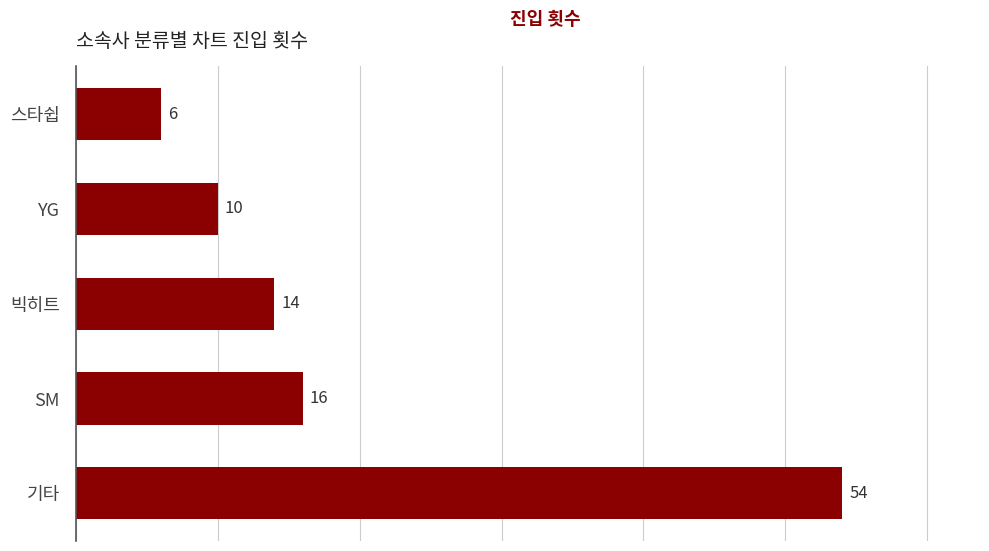

The value at SM is 8. True or false?

False